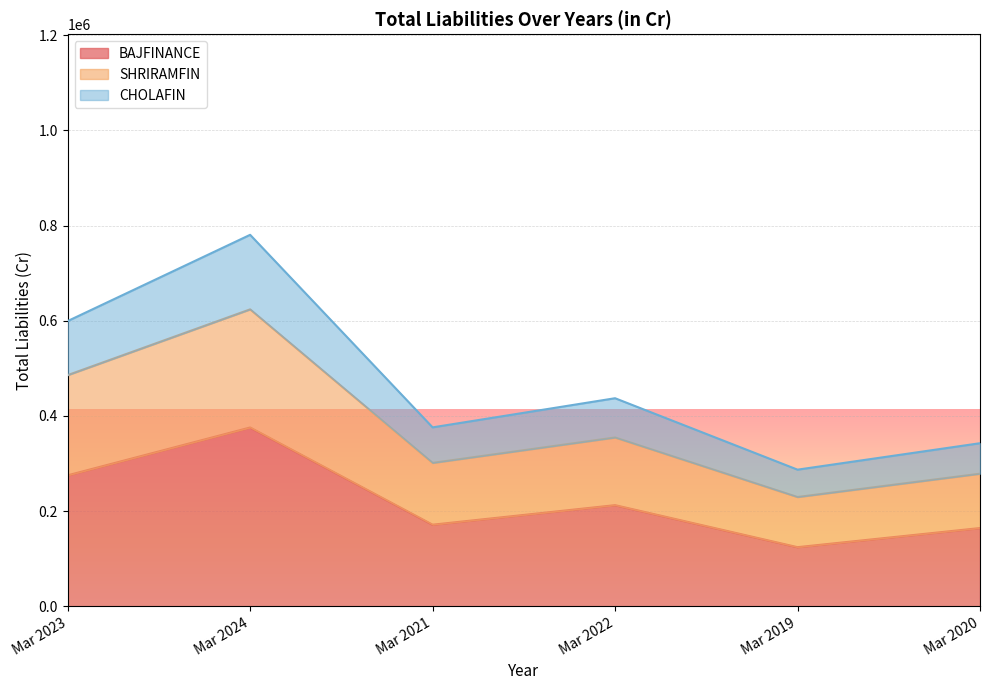

What is the total value across all series at Mar 2024?

780694